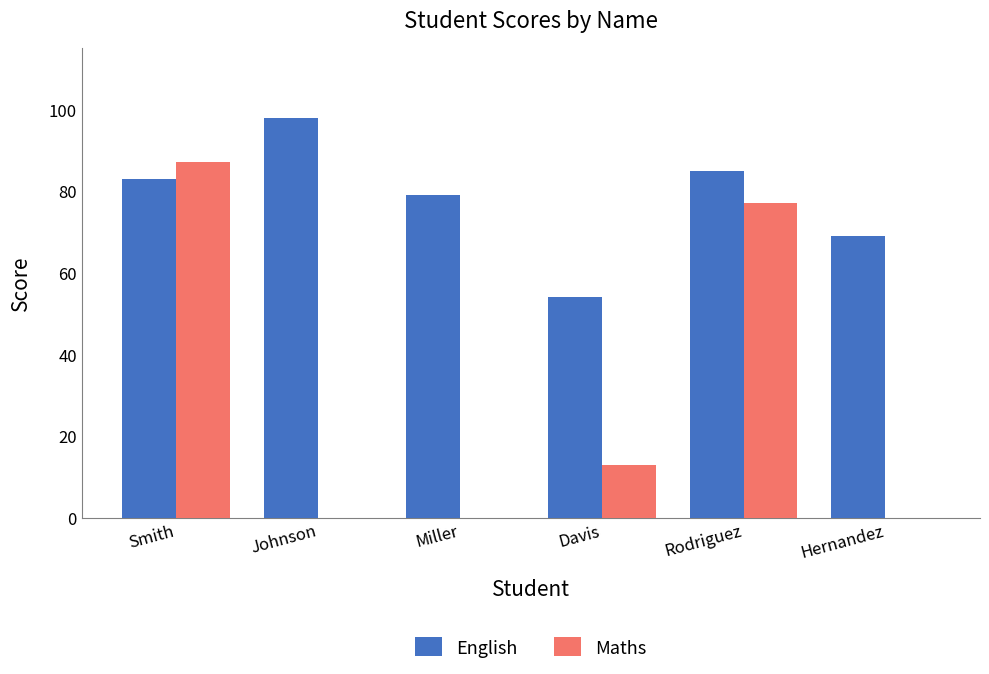

The value of Maths at Hernandez is 56. True or false?

False